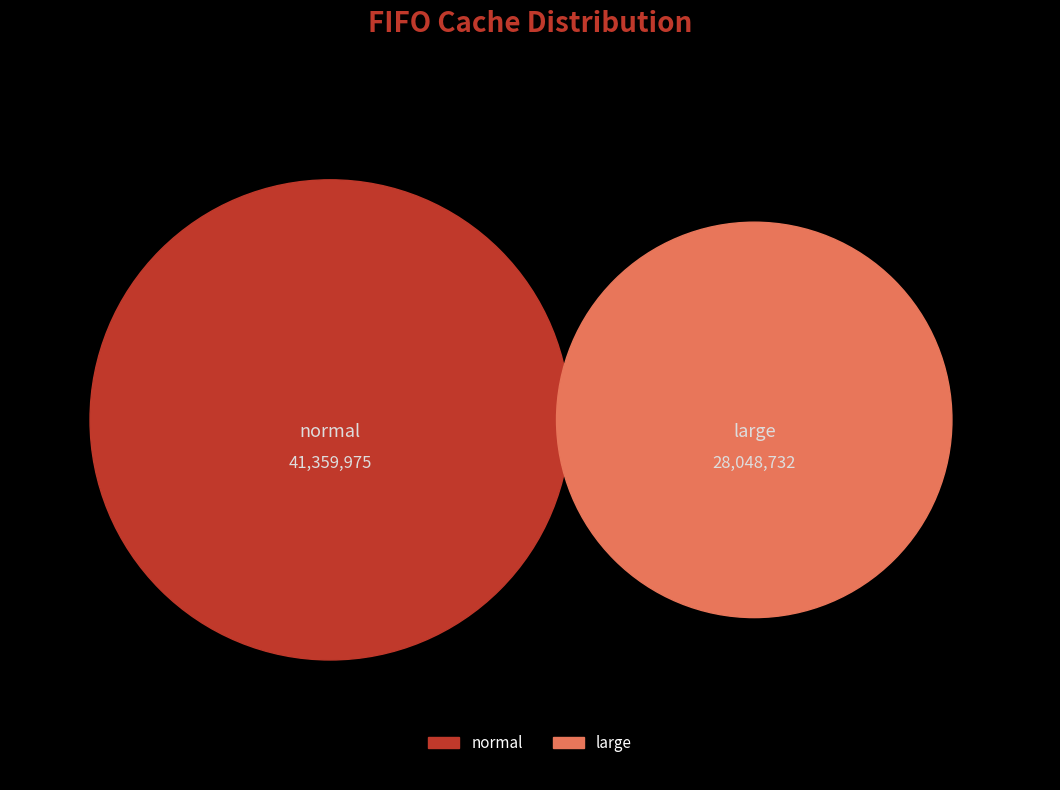

Approximately how many times larger is the value at large compared to normal?

0.7